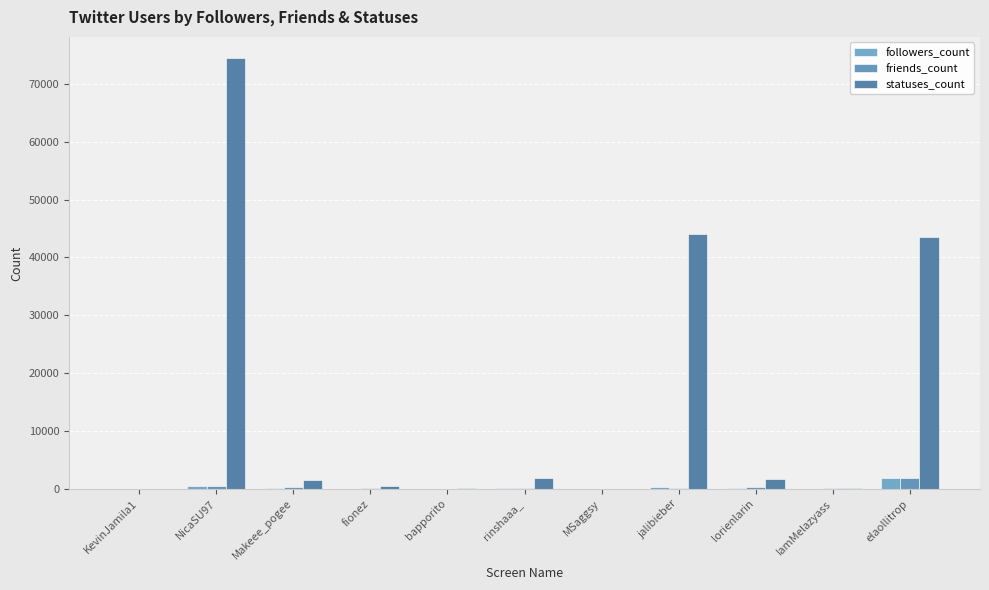

Which label corresponds to the smallest value in the chart?

KevinJamila1